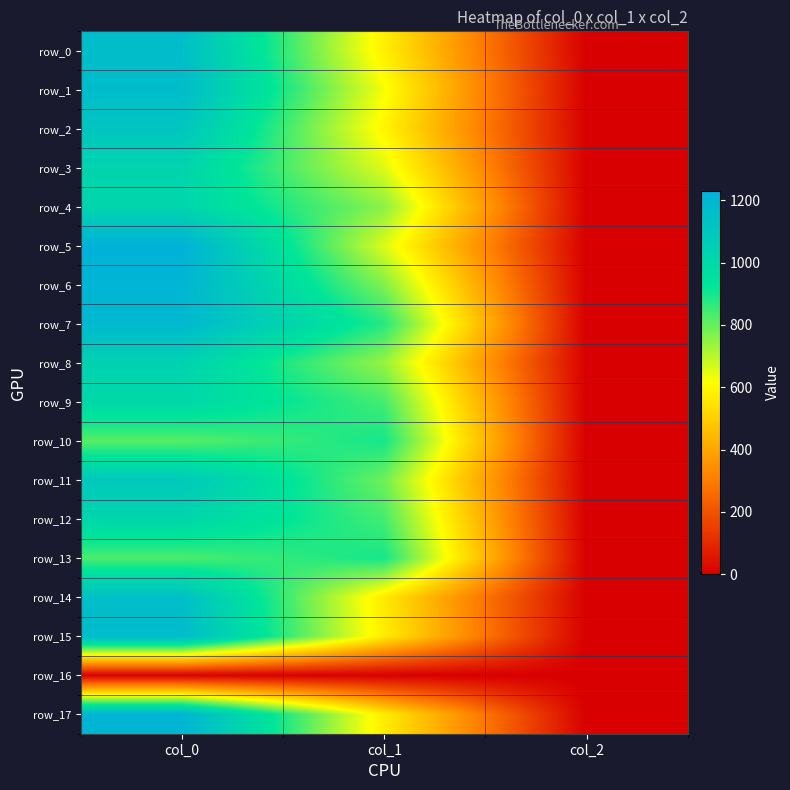

What is the approximate value of row_12 at col_1?

840.4